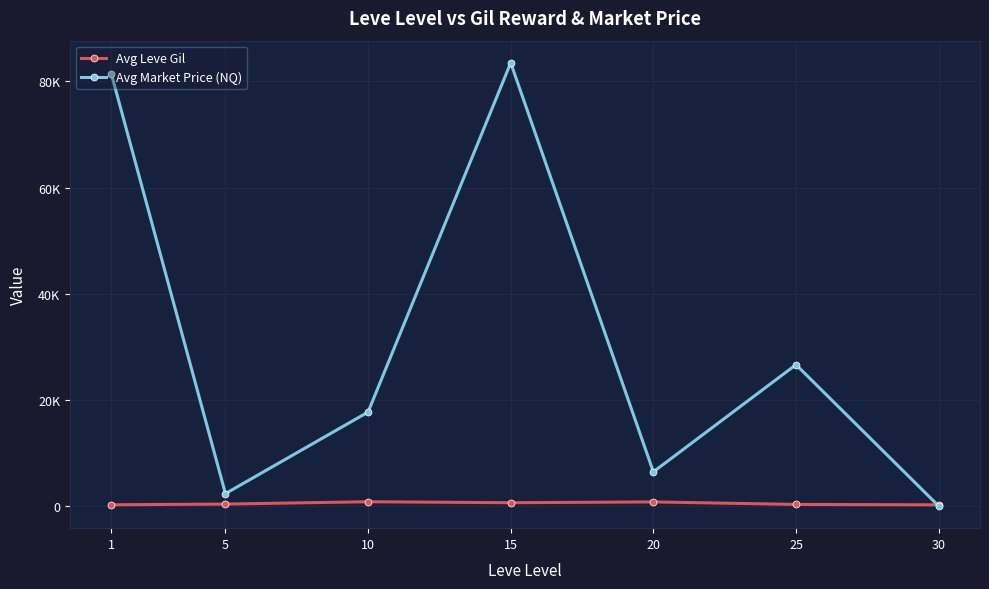

Is this an area chart (filled region under the line)?

No